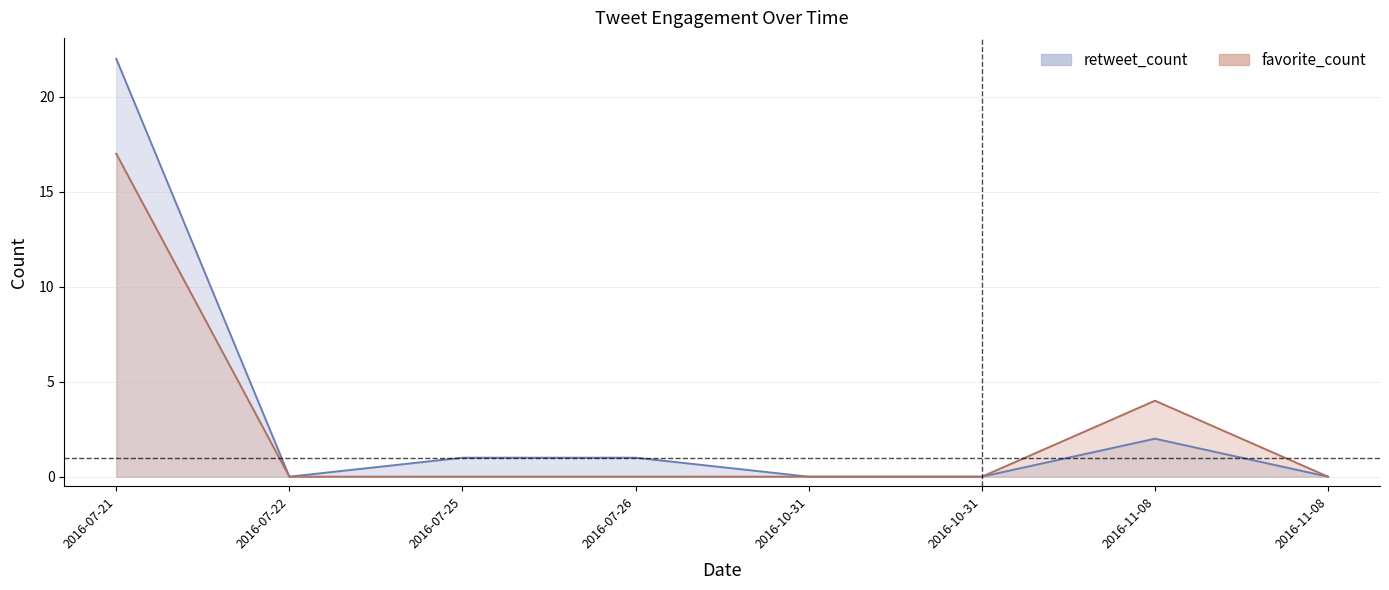

Reading left to right, list all the values displayed in this chart.

retweet_count: 22	0	1	1	0	0	2	0
favorite_count: 17	0	0	0	0	0	4	0